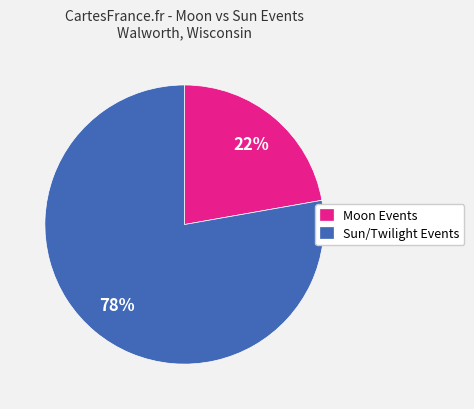

How many slices are in this pie chart?

2